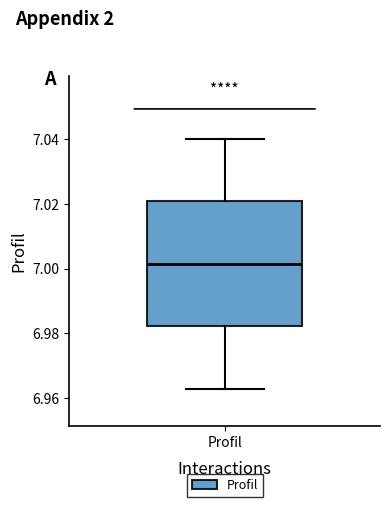

Where is the lower edge of the box for Profil on the y-axis? The values are not printed on the chart, so give them approximately, as read against the axis.

6.982